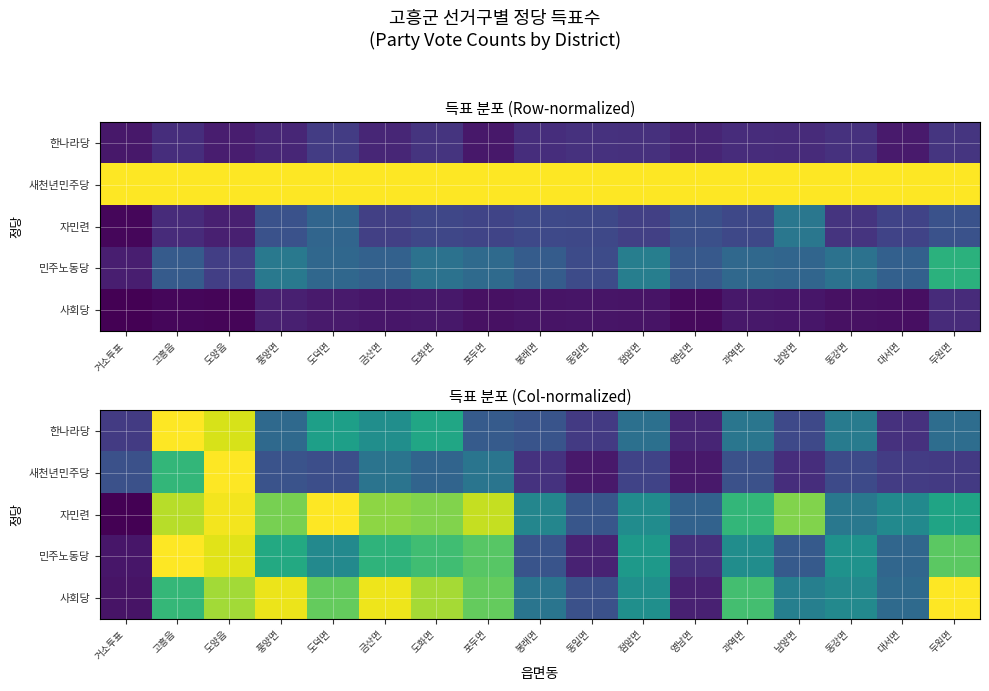

Is it true that 민주노동당 equals 1.0 at 도양읍?

True